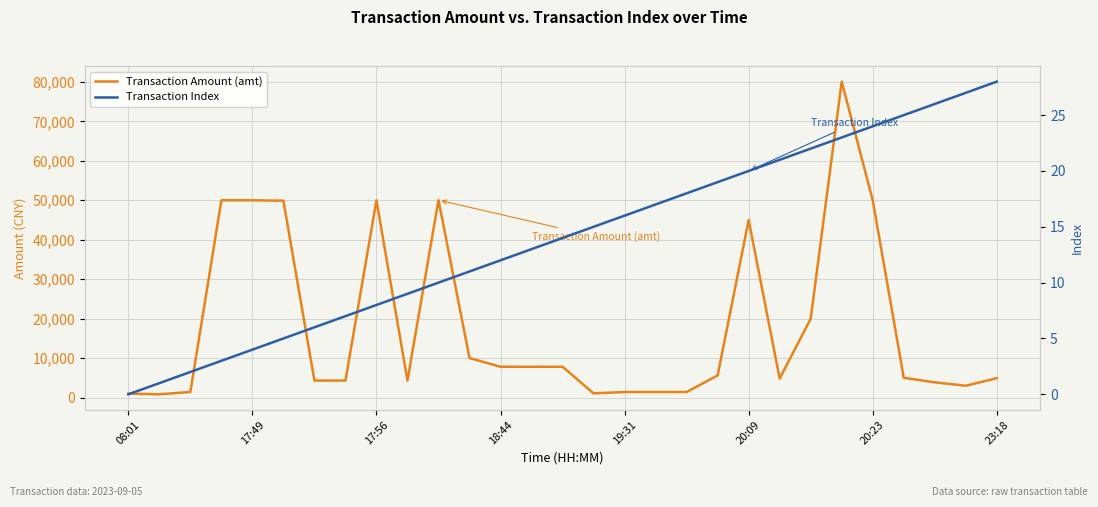

Does the chart display data point markers on the line(s)?

No